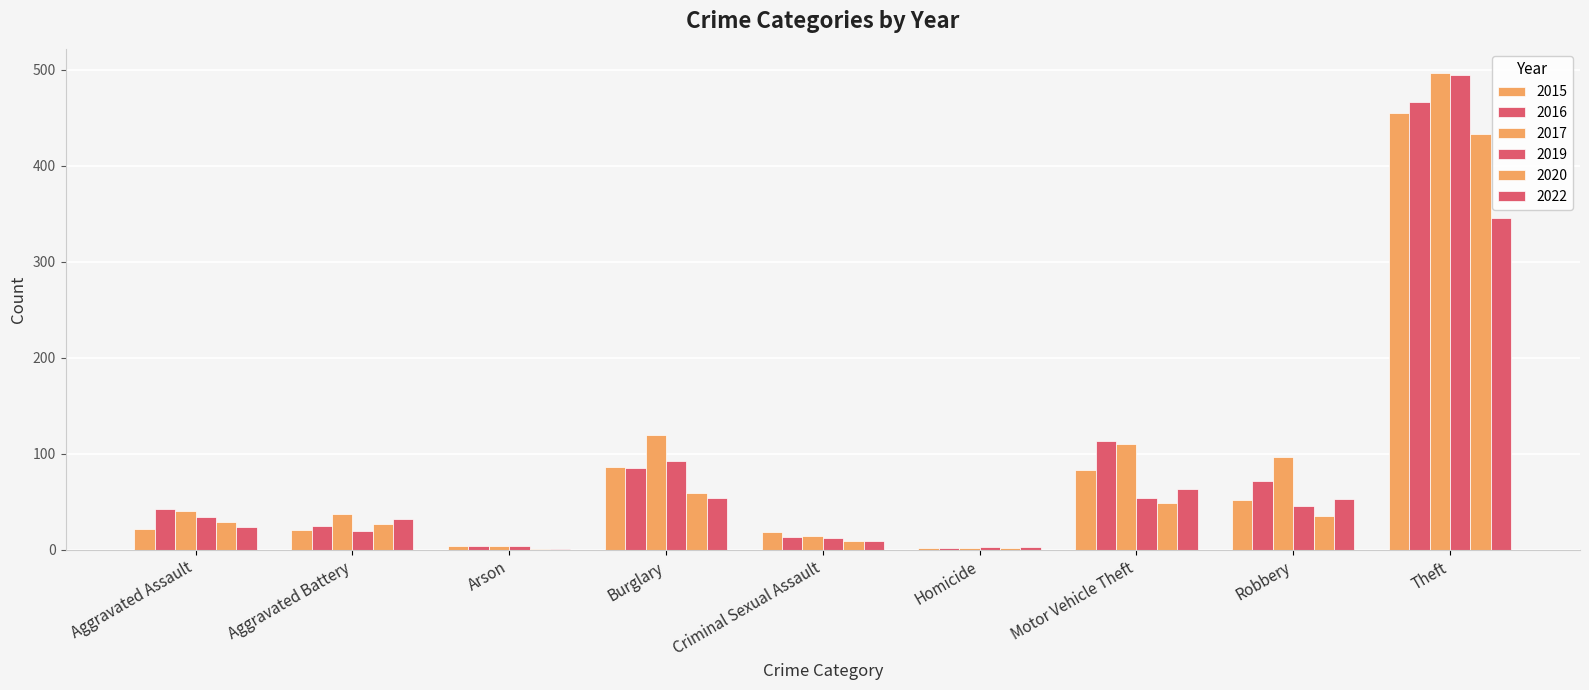

Count the number of data series in this chart.

6